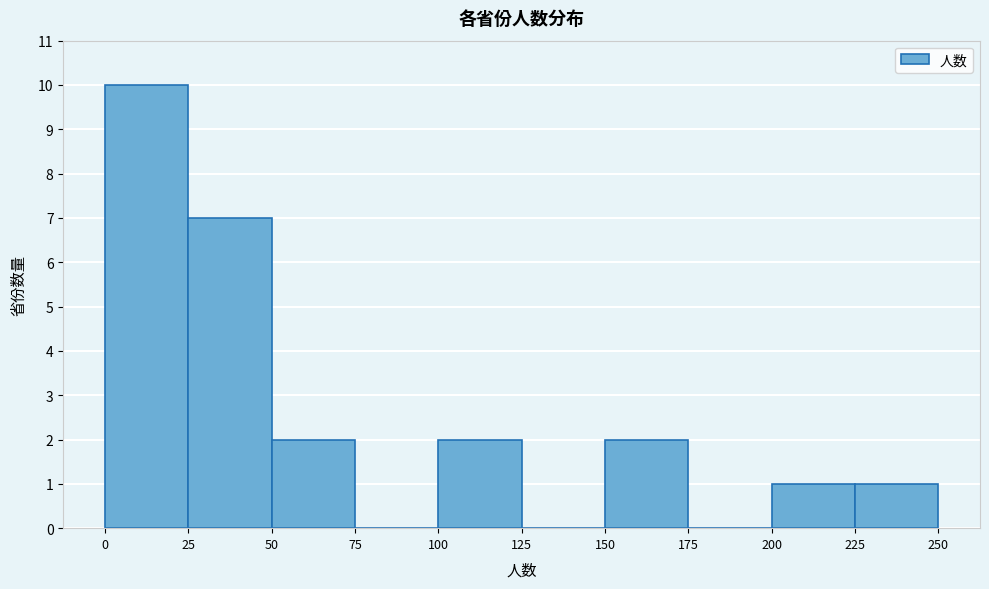

Reading left to right, transcribe this chart: for each bar, give the range it covers on the x-axis and its height. The values are not printed on the chart, so give them approximately, as read against the axis.

0 to 25: 10
25 to 50: 7
50 to 75: 2
75 to 100: 0
100 to 125: 2
125 to 150: 0
150 to 175: 2
175 to 200: 0
200 to 225: 1
225 to 250: 1